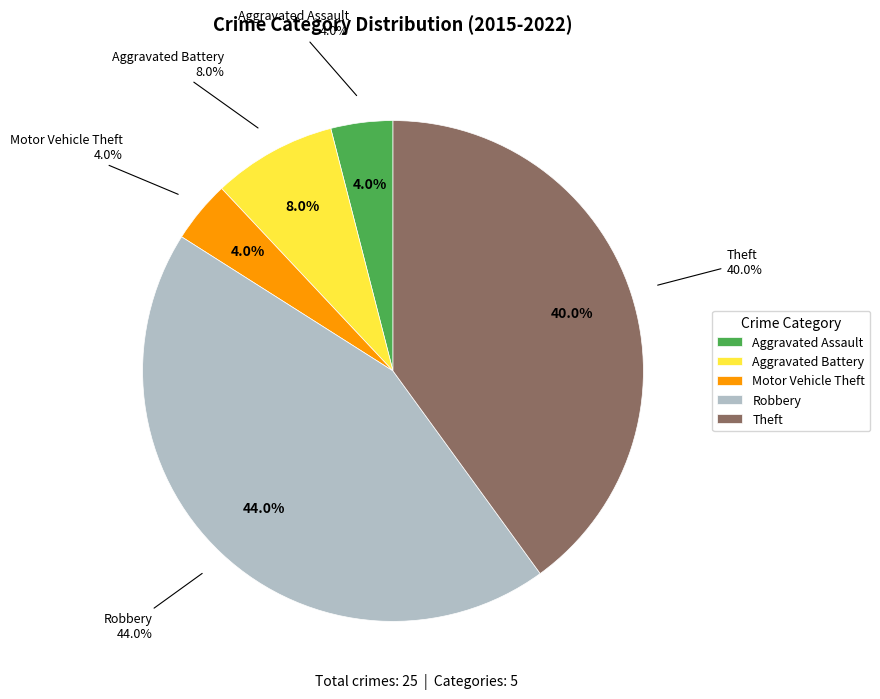

Combined, do Aggravated Assault and Aggravated Battery account for over 50%?

No